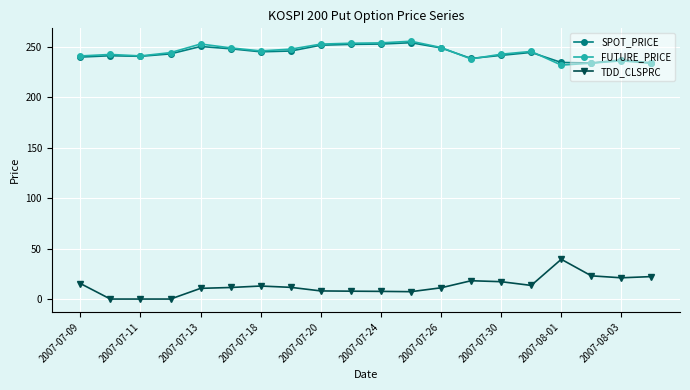

What is the highest value of the TDD_CLSPRC series?

39.4